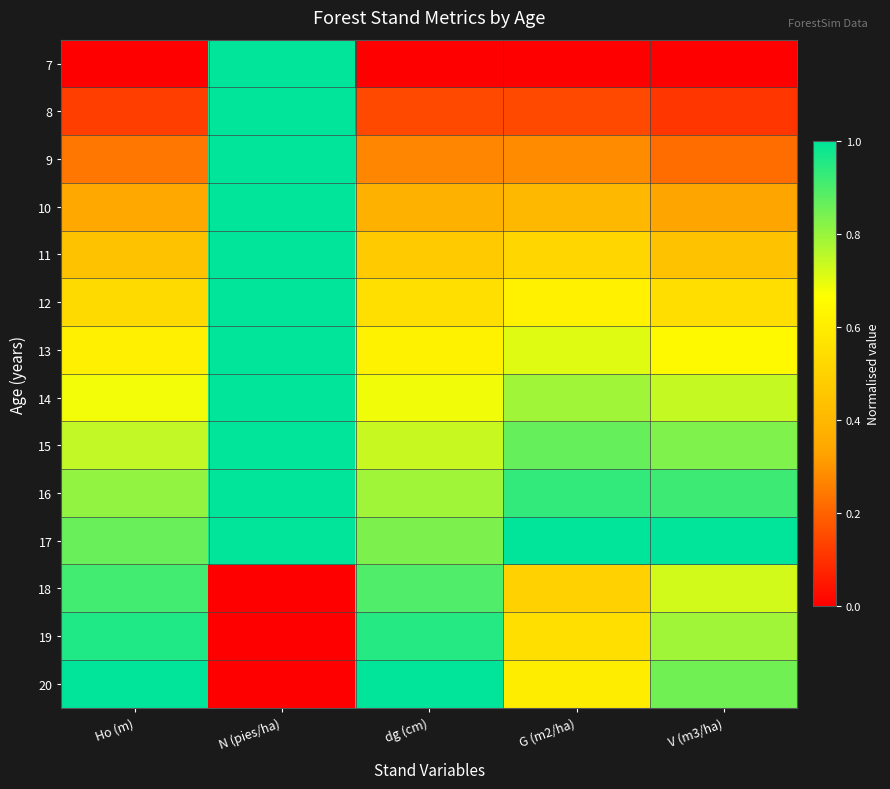

At which category is the sum across all series the highest?

N (pies/ha)